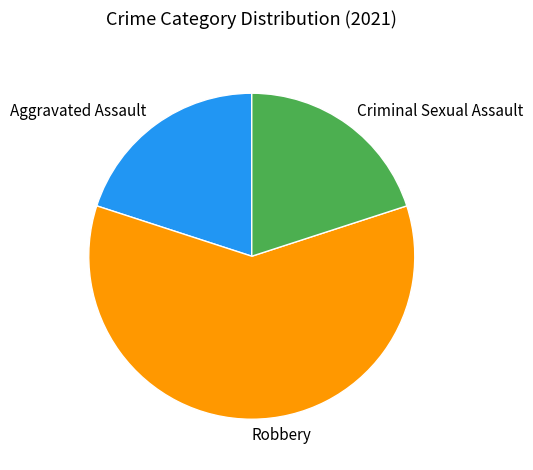

What is the largest slice in the pie chart?

Robbery